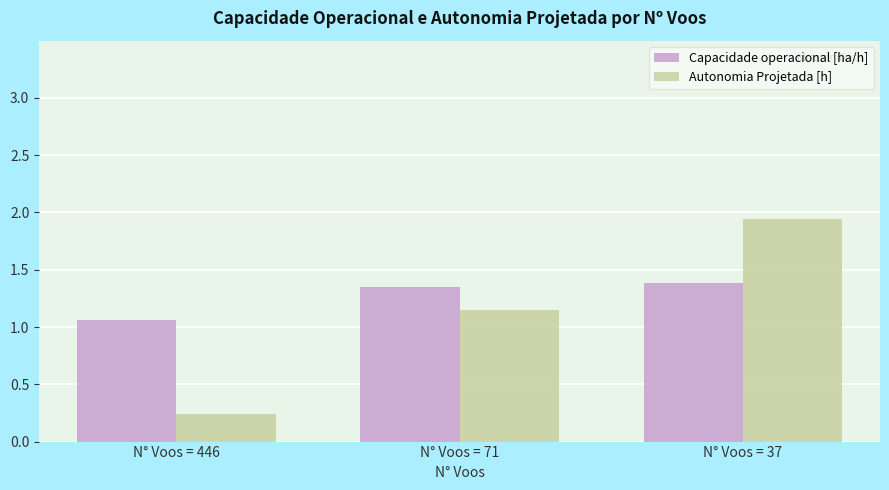

Which series has the widest spread of values?

Autonomia Projetada [h]